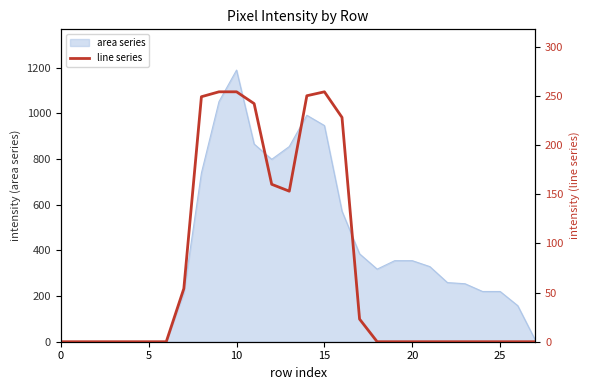

What is the difference between the second highest and minimum values?

254